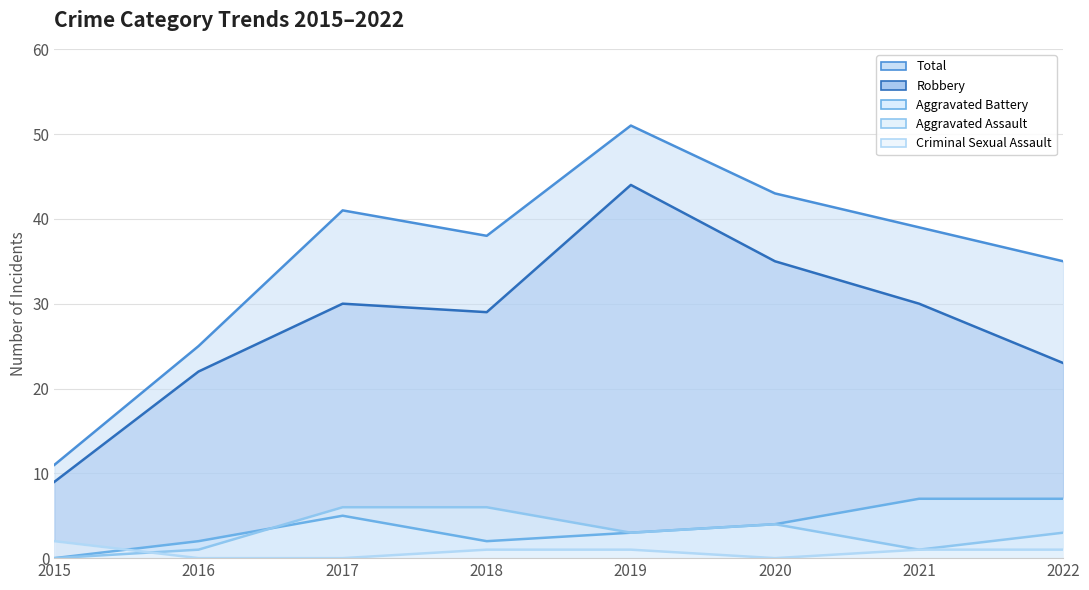

How many data points in Robbery are above 30?

2